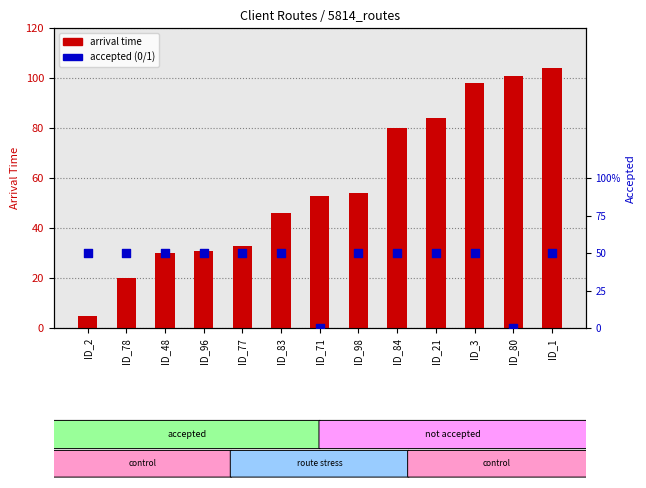

Which series contains the lowest Y value?

accepted (0/1)